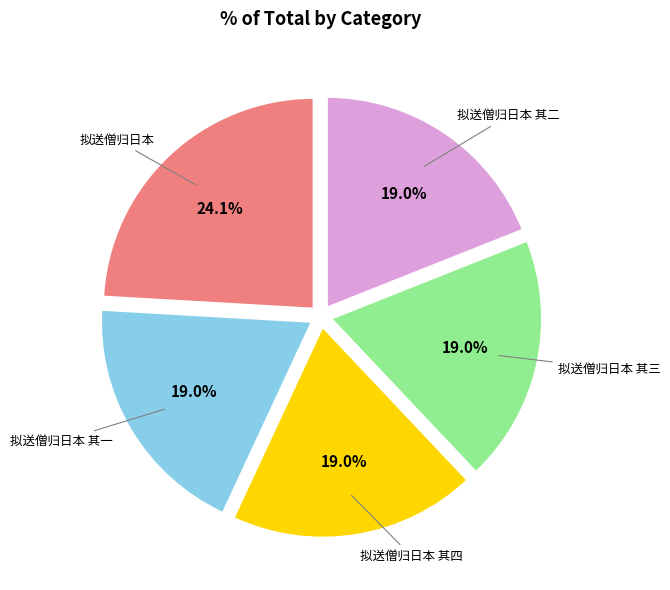

What percentage do 拟送僧归日本 其二 and 拟送僧归日本 其一 together represent?

38.0%